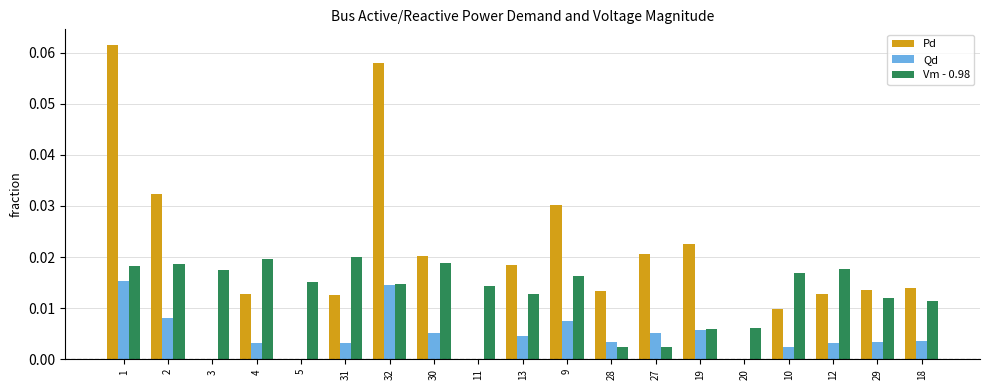

Is it true that Pd equals 0.1 at 2?

False